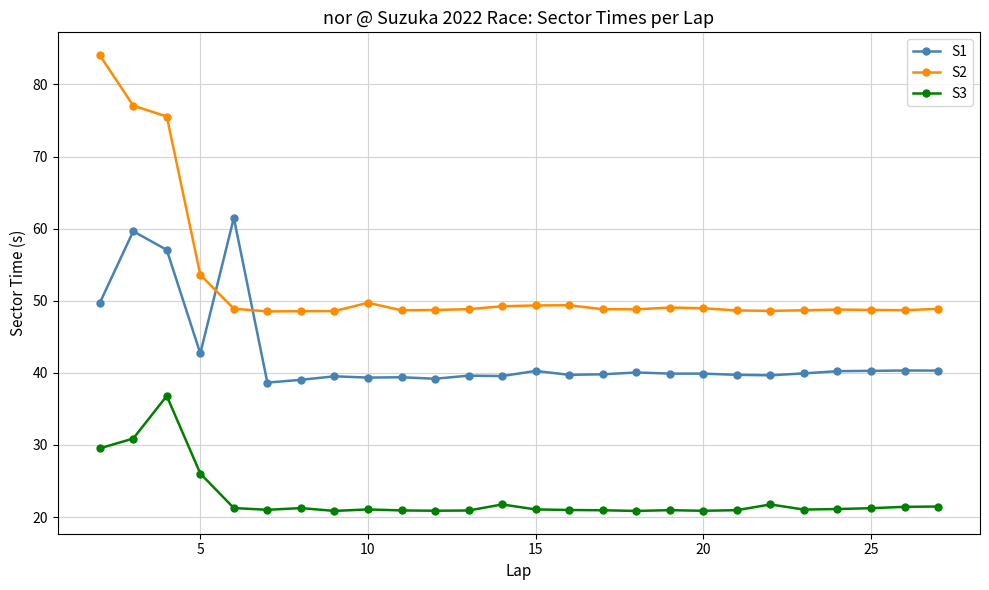

Rank the series by their average value, from lowest to highest.

S3, S1, S2